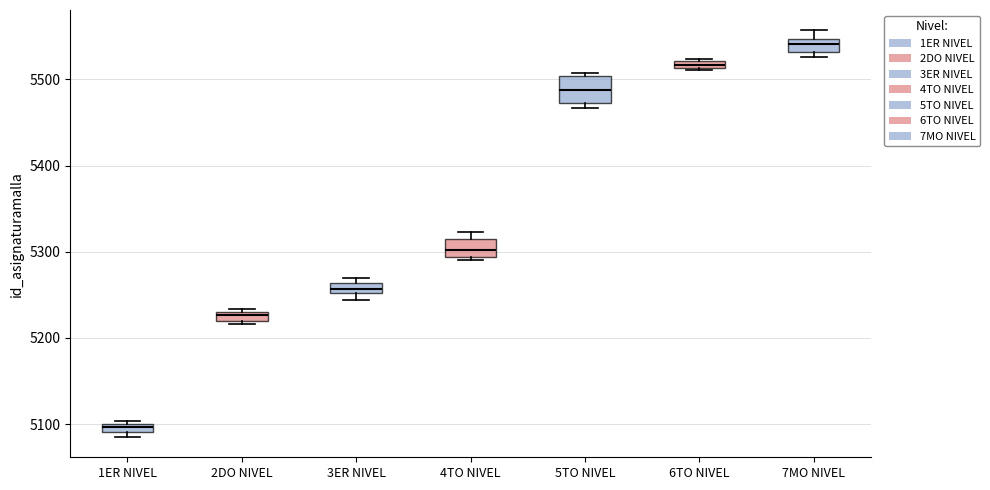

Where is the lower edge of the box for 1ER NIVEL on the y-axis? The values are not printed on the chart, so give them approximately, as read against the axis.

5090